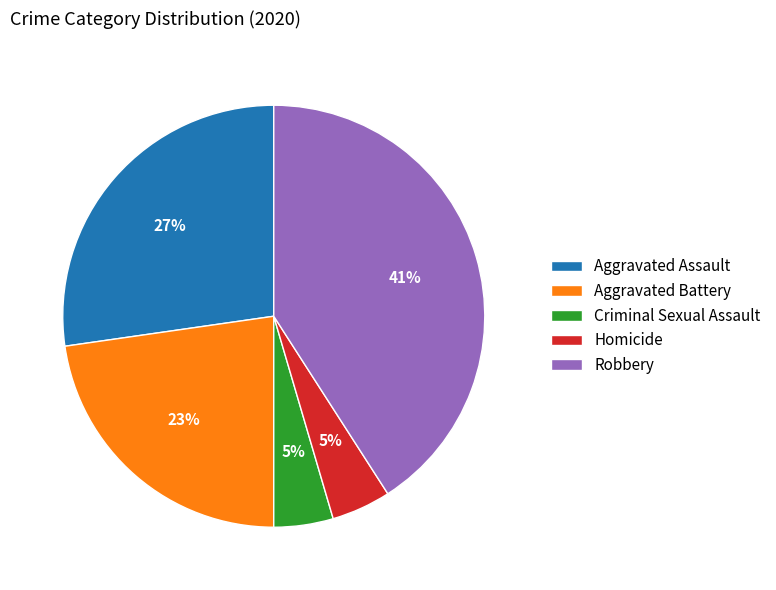

The Homicide slice represents 5% of the pie. True or false?

True